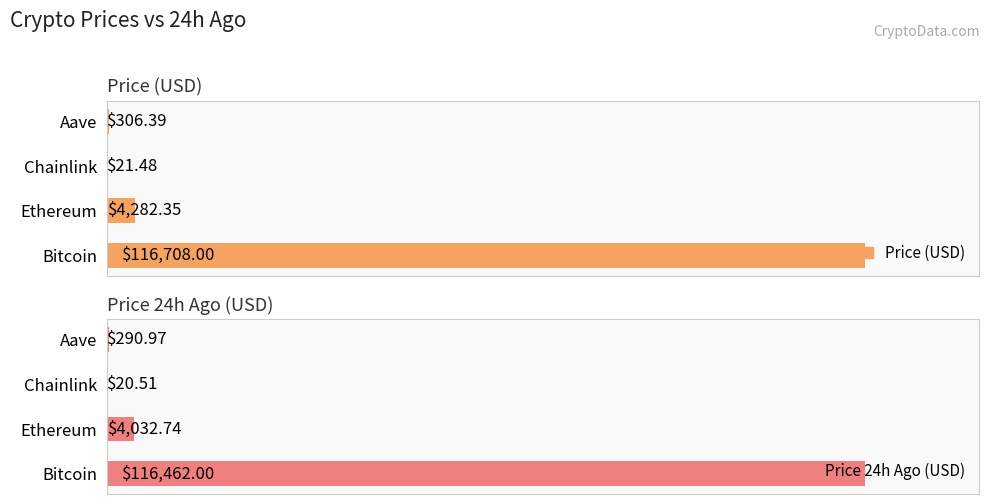

What is the lowest value of the Price 24h Ago (USD) series?

20.5